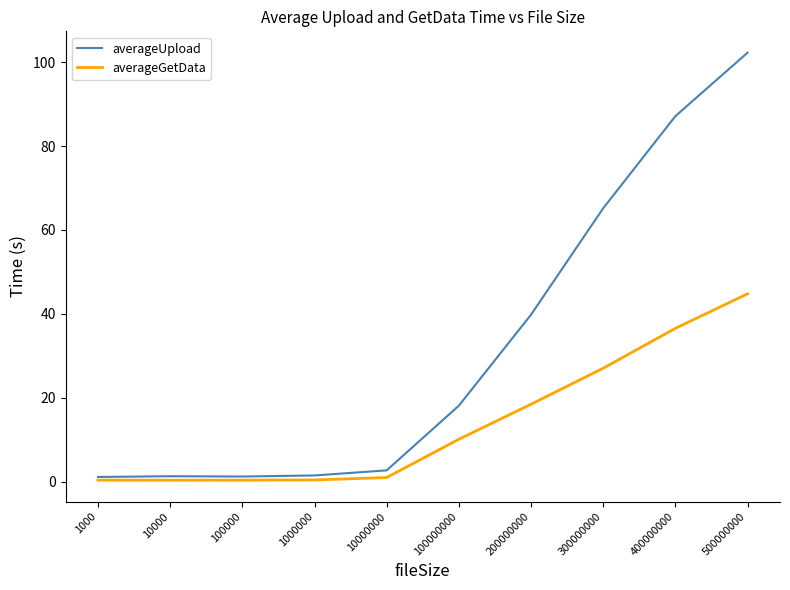

What is the maximum value for averageGetData?

44.8